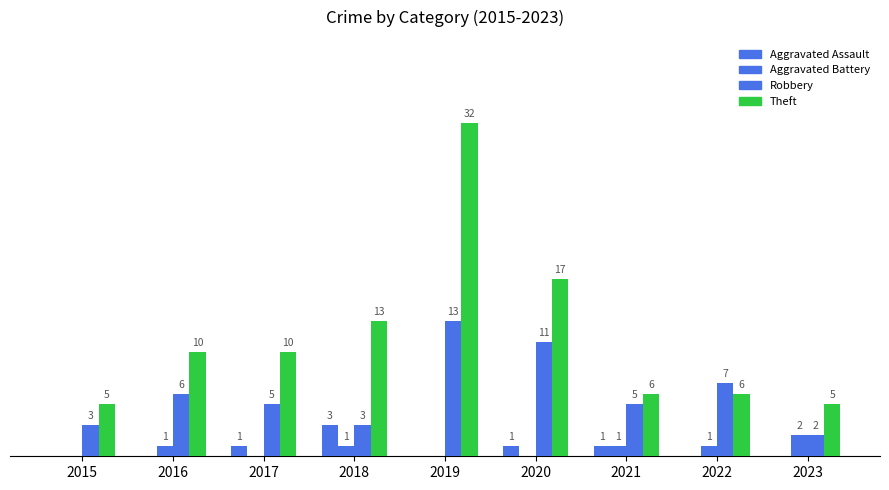

The value of Robbery at 2017 is 2. True or false?

False